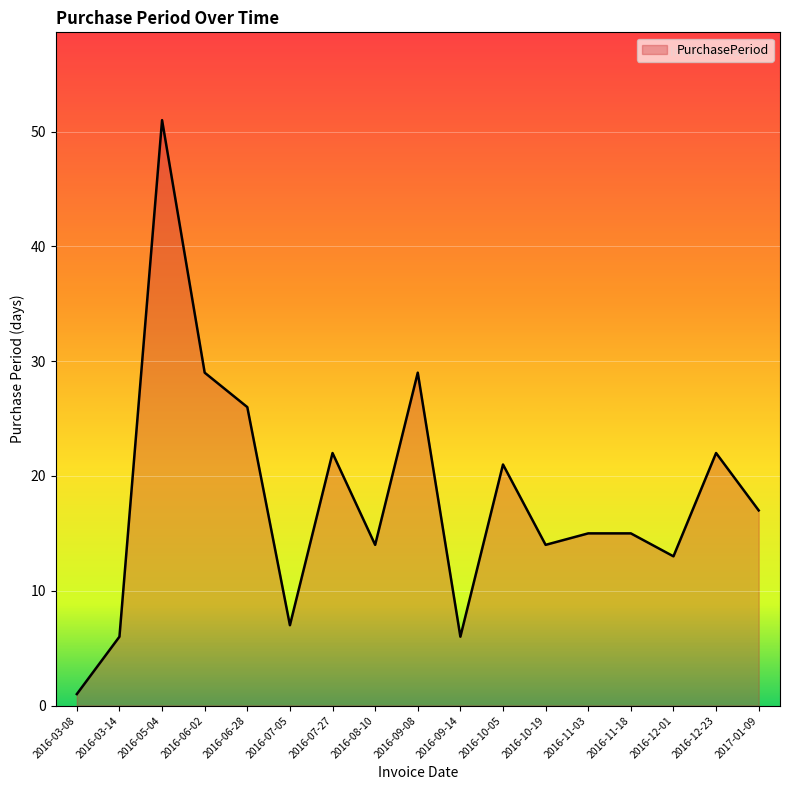

What is the smallest value displayed?

1